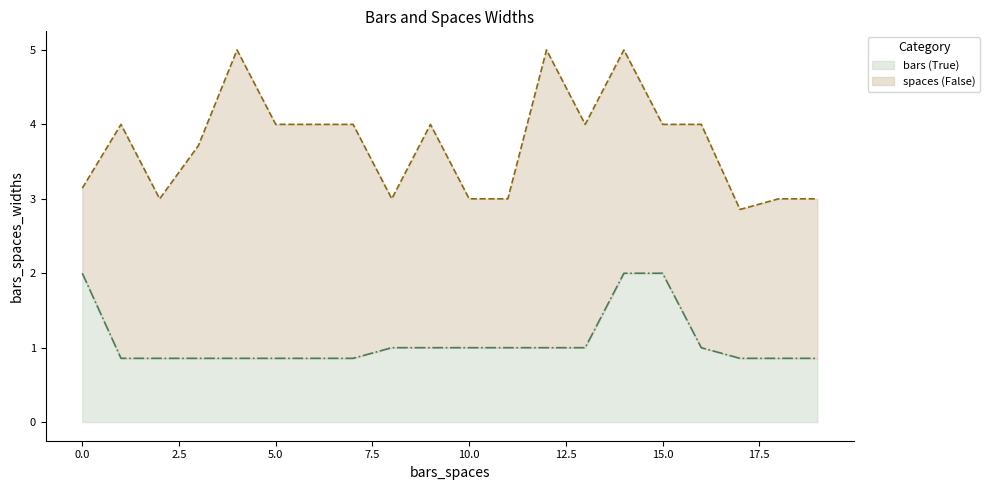

True or false: bars (True) line and spaces (False) line intersect in this chart.

False